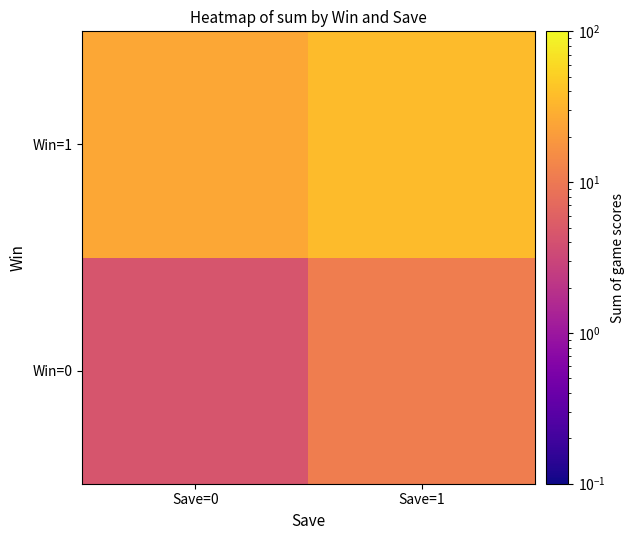

Reading left to right, what are all the values shown in this chart?

Win=0: Save=0=4.4	Save=1=11.1
Win=1: Save=0=25.8	Save=1=36.7